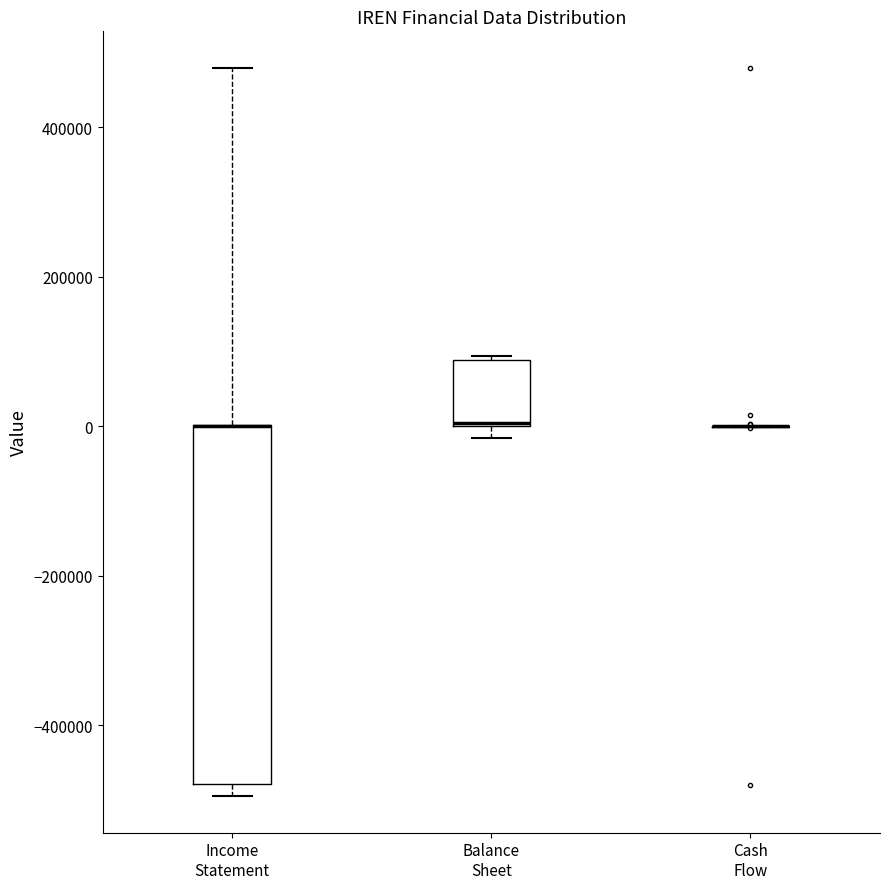

Reading left to right, read every box against the y-axis: the position of its median line, the range the box covers, and the ends of its whiskers. The values are not printed on the chart, so give them approximately, as read against the axis.

Income Statement: median 0 (drawn on the box's upper edge), box -480000 to 0, whiskers -500000 to 480000
Balance Sheet: median 0 (drawn on the box's lower edge), box 0 to 80000, whiskers -20000 to 100000
Cash Flow: box collapsed to a line at 0, whiskers 0 to 0